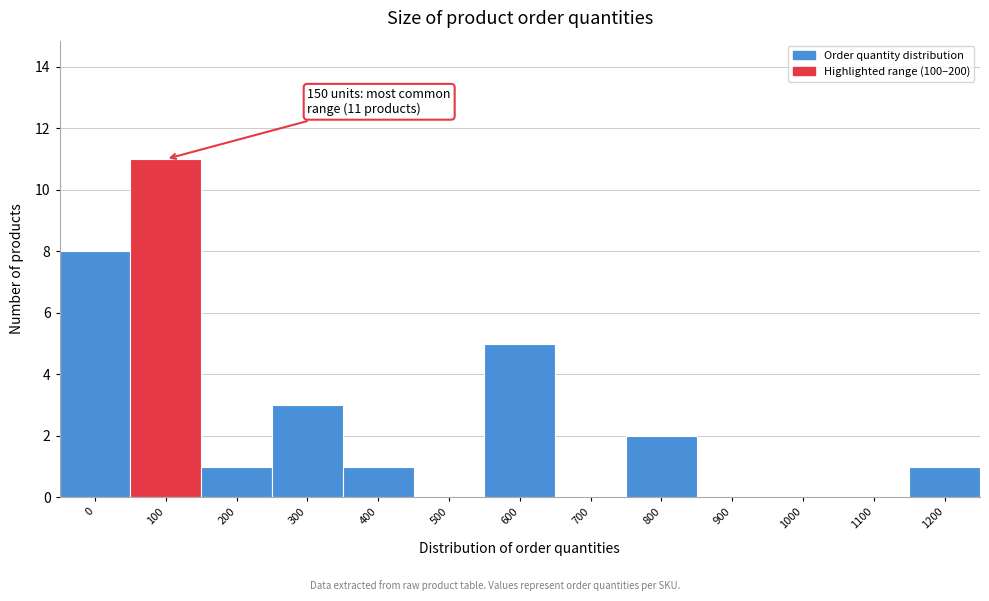

Reading right to left, transcribe all the data shown in this chart.

1200=1	1100=0	1000=0	900=0	800=2	700=0	600=5	500=0	400=1	300=3	200=1	100=11	0=8